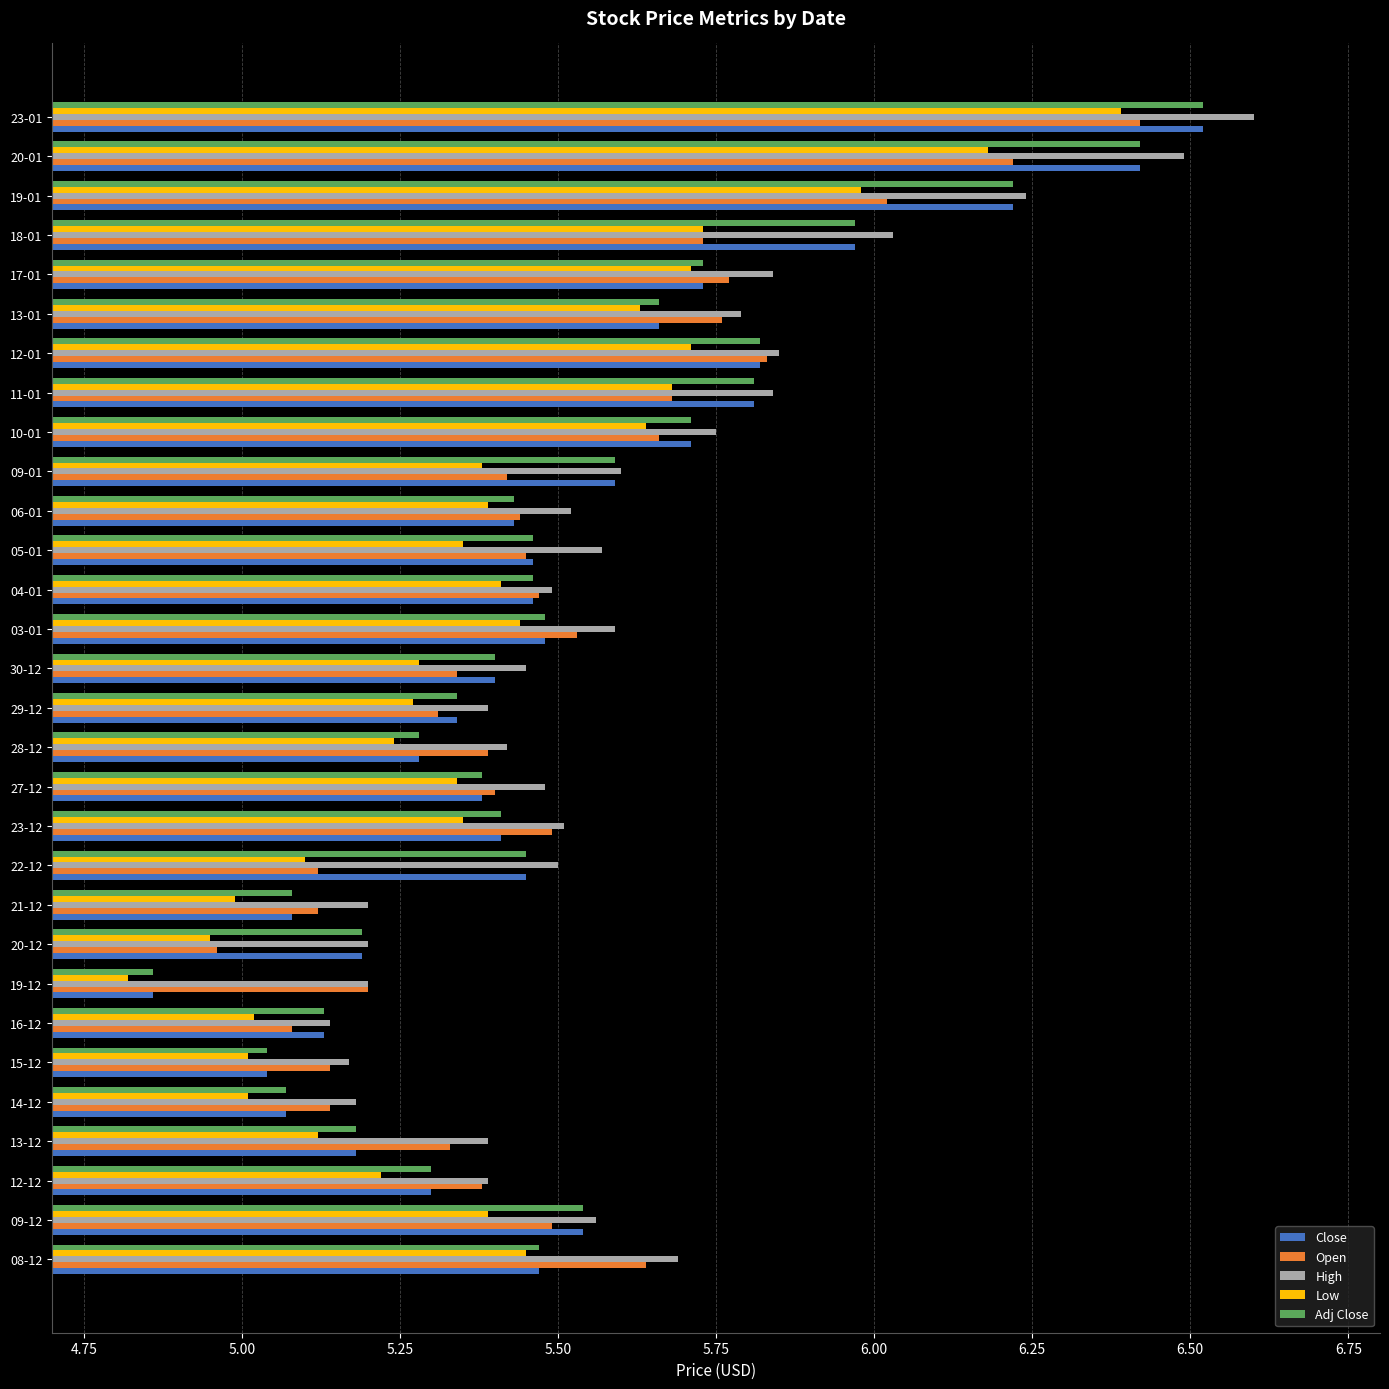

At which category does the chart reach its minimum across all series?

19-12